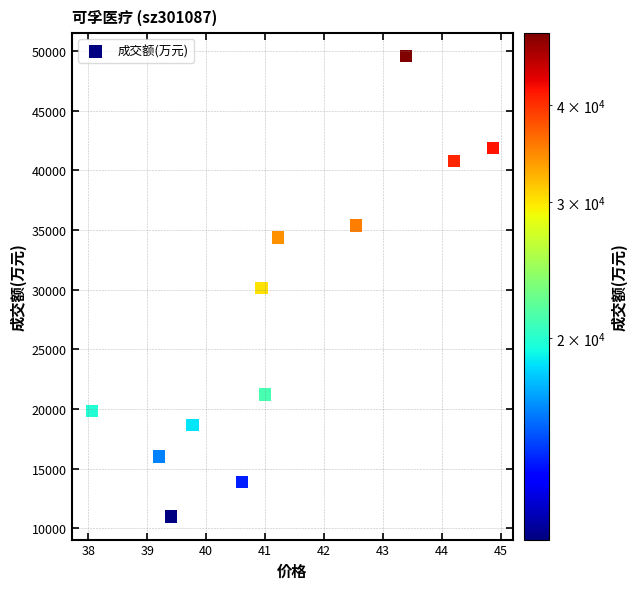

Count the number of points in this scatter plot.

12